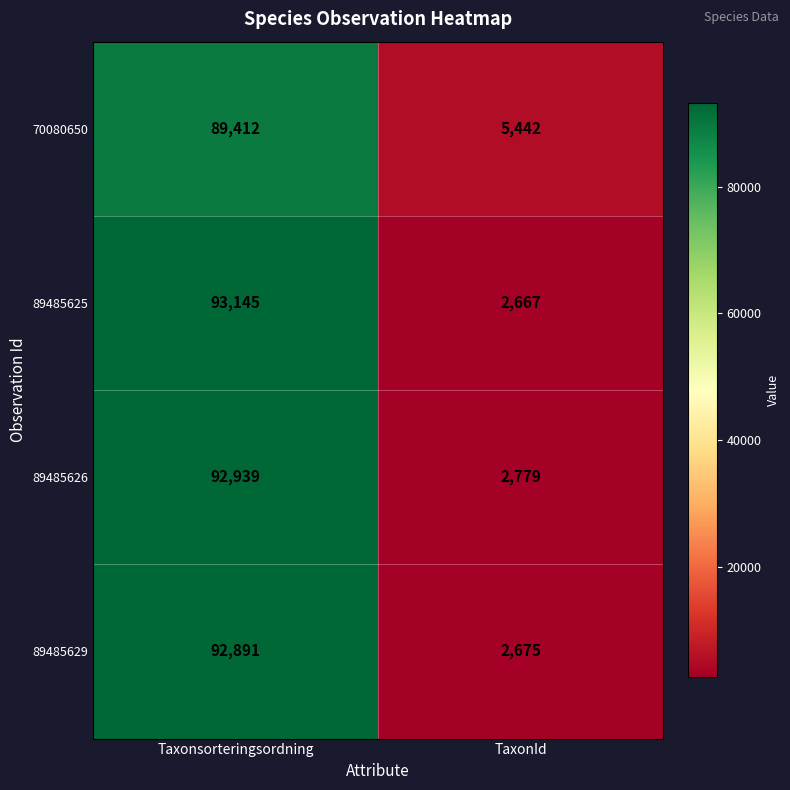

Which category has the lowest value in the 89485625 series?

TaxonId